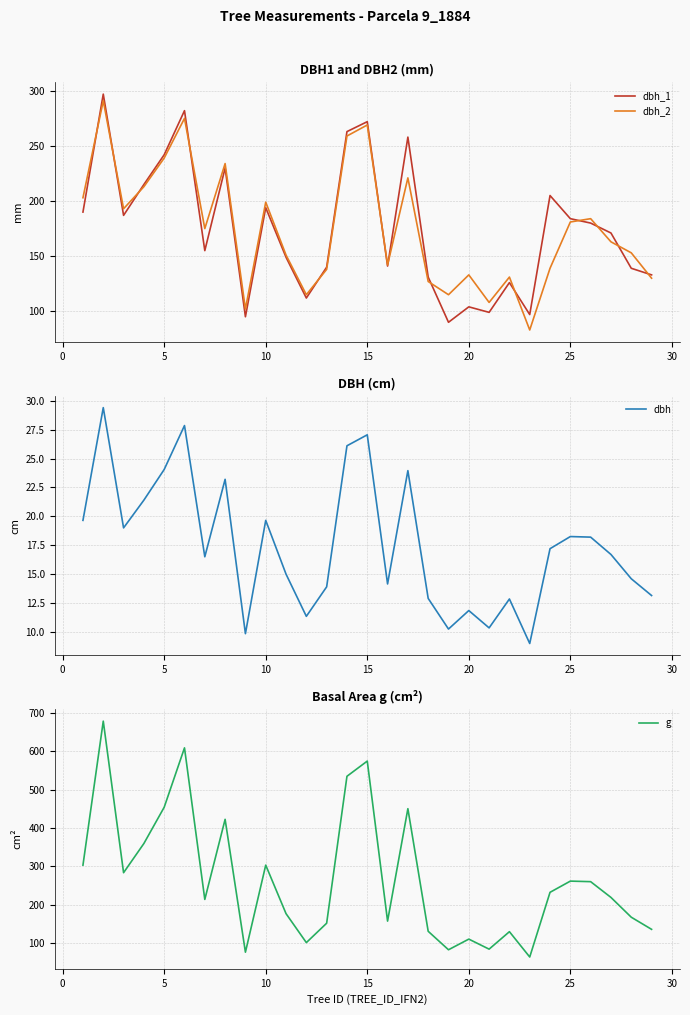

The dbh_1 series shows 66 at 10. True or false?

False